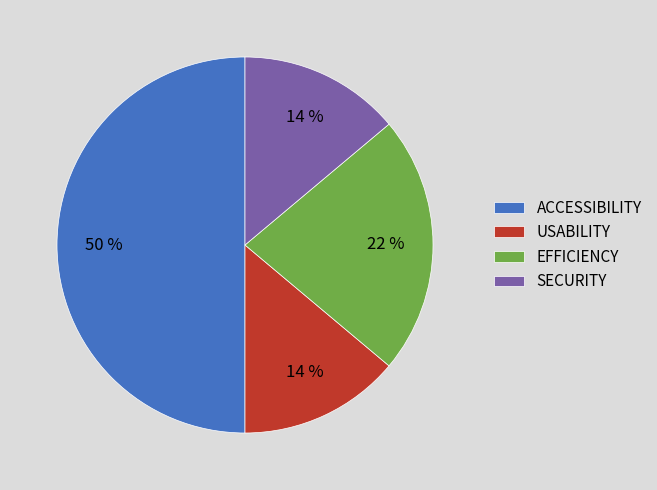

The ACCESSIBILITY slice represents 43% of the pie. True or false?

False